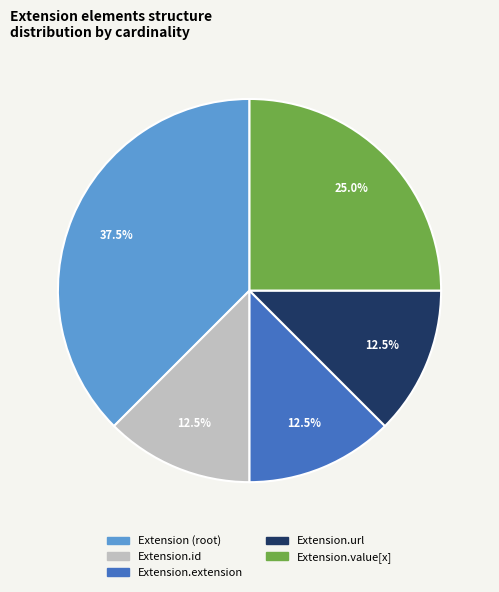

Is there a majority slice in this chart?

No